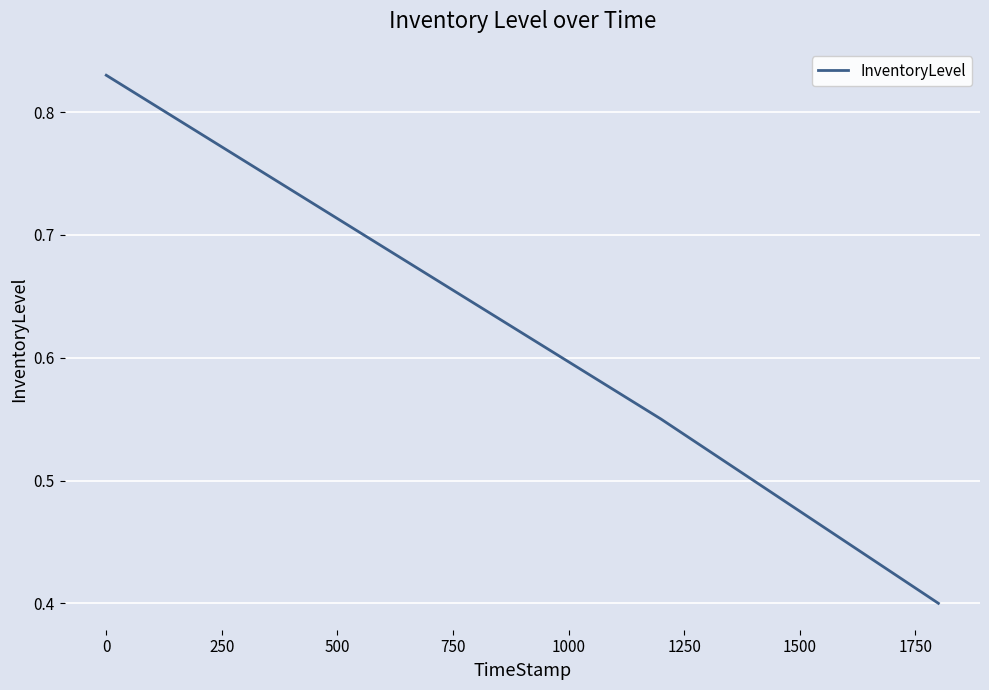

What is the difference between the maximum and minimum values?

0.4